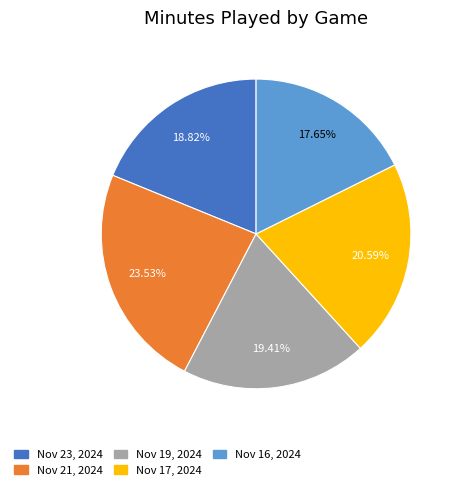

Which slice is the largest?

Nov 21, 2024